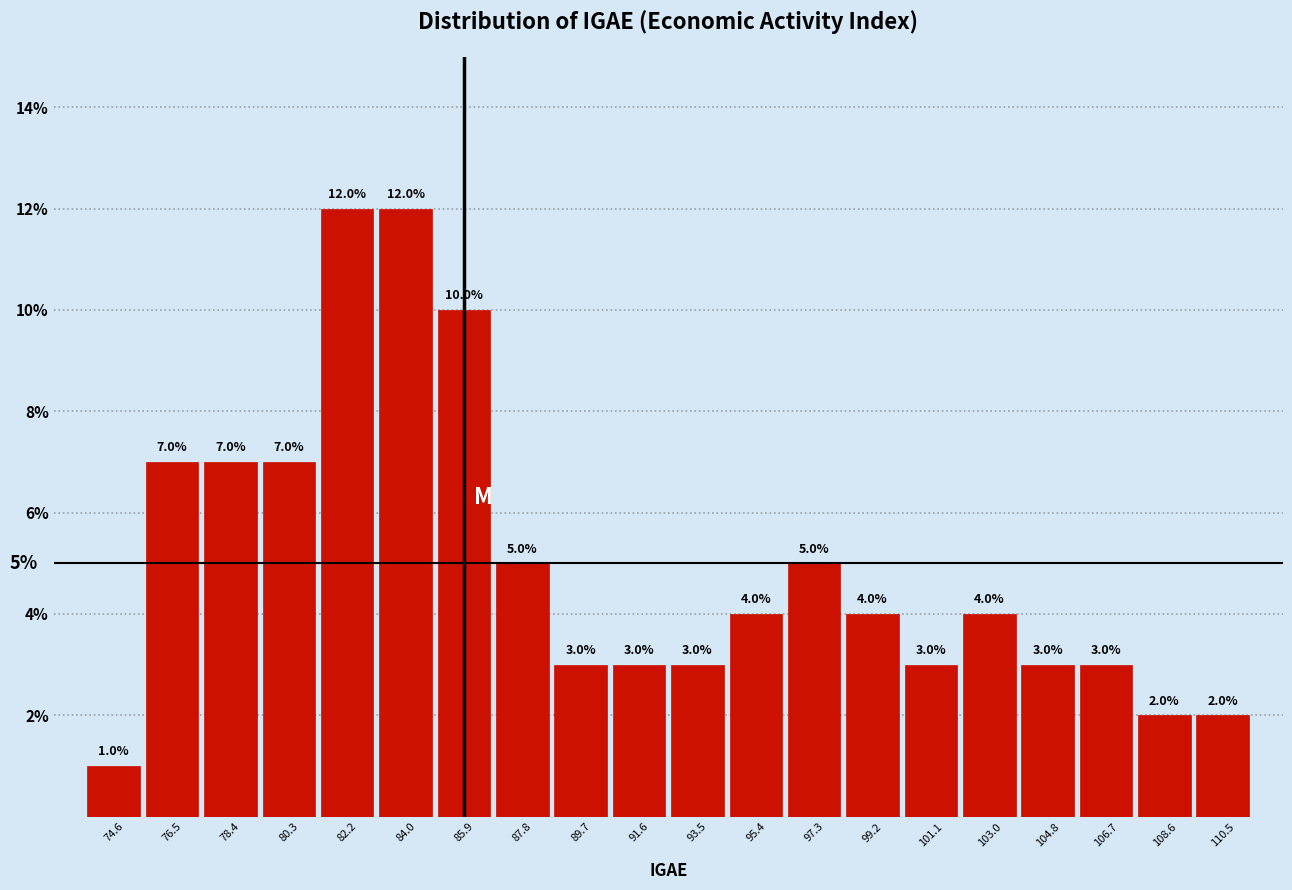

Reading left to right, list every bar in this chart as the range it spans on the x-axis followed by its height. The bar edges are not printed on the chart, so give them approximately, as read against the axis.

73.6 to 75.6: 1.0
75.6 to 77.4: 7.0
77.4 to 79.4: 7.0
79.4 to 81.2: 7.0
81.2 to 83.2: 12.0
83.2 to 85.0: 12.0
85.0 to 86.8: 10.0
86.8 to 88.8: 5.0
88.8 to 90.6: 3.0
90.6 to 92.6: 3.0
92.6 to 94.4: 3.0
94.4 to 96.4: 4.0
96.4 to 98.2: 5.0
98.2 to 100.2: 4.0
100.2 to 102.0: 3.0
102.0 to 103.8: 4.0
103.8 to 105.8: 3.0
105.8 to 107.6: 3.0
107.6 to 109.6: 2.0
109.6 to 111.4: 2.0